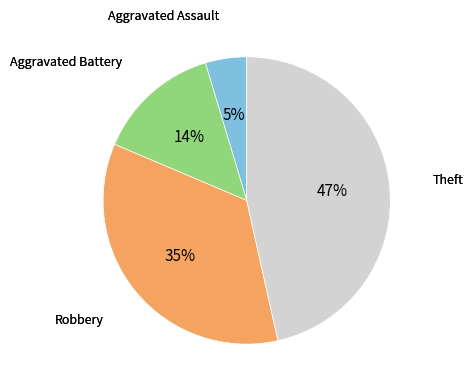

Is there any slice that represents more than half of the pie?

No